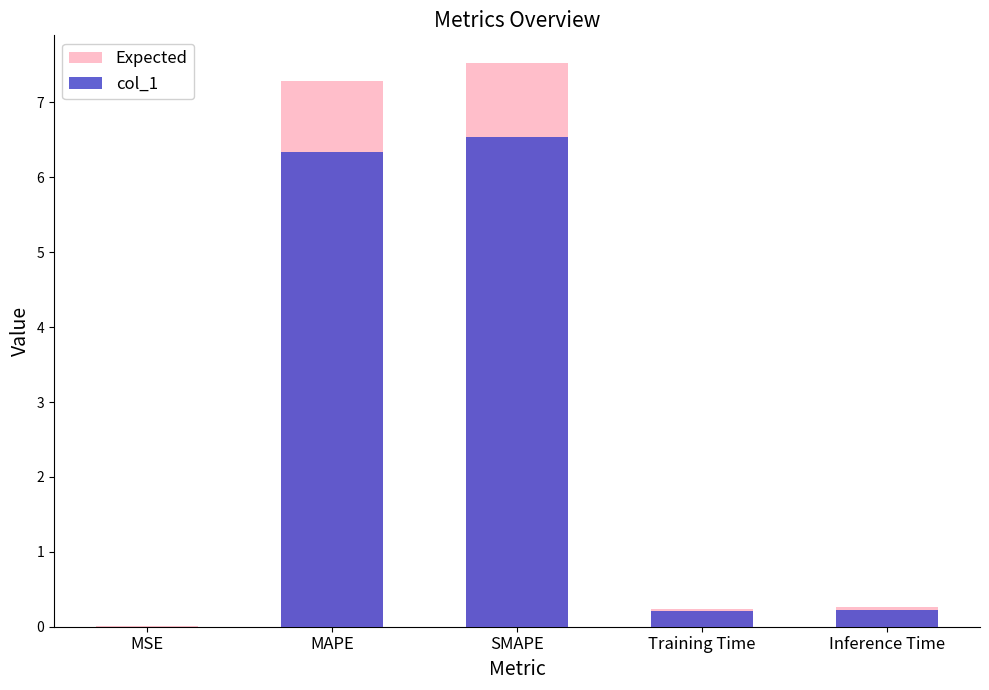

The Expected series shows 0.2 at Training Time. True or false?

True